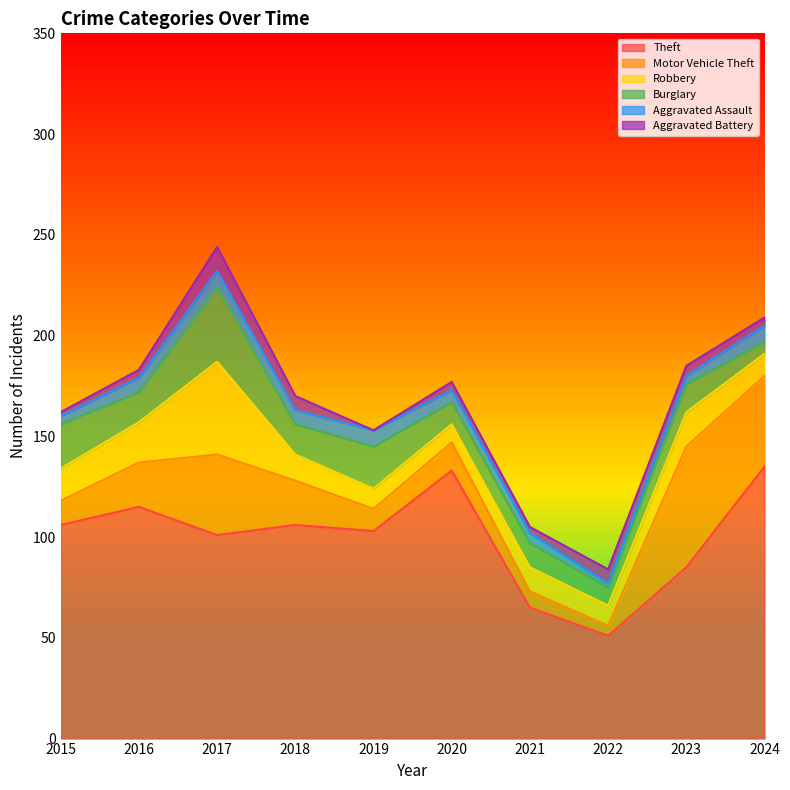

Where is the first local maximum for Theft?

2016